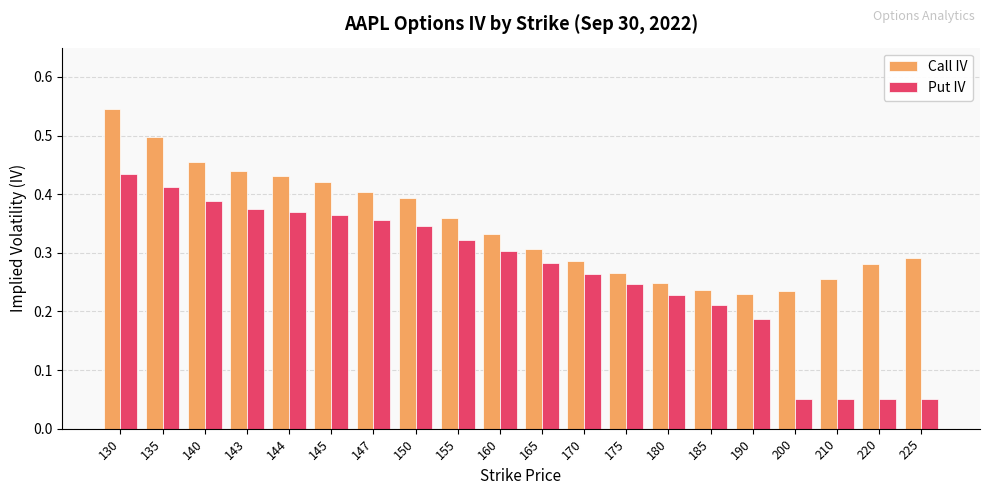

What is the total value across all series at 130?

1.0